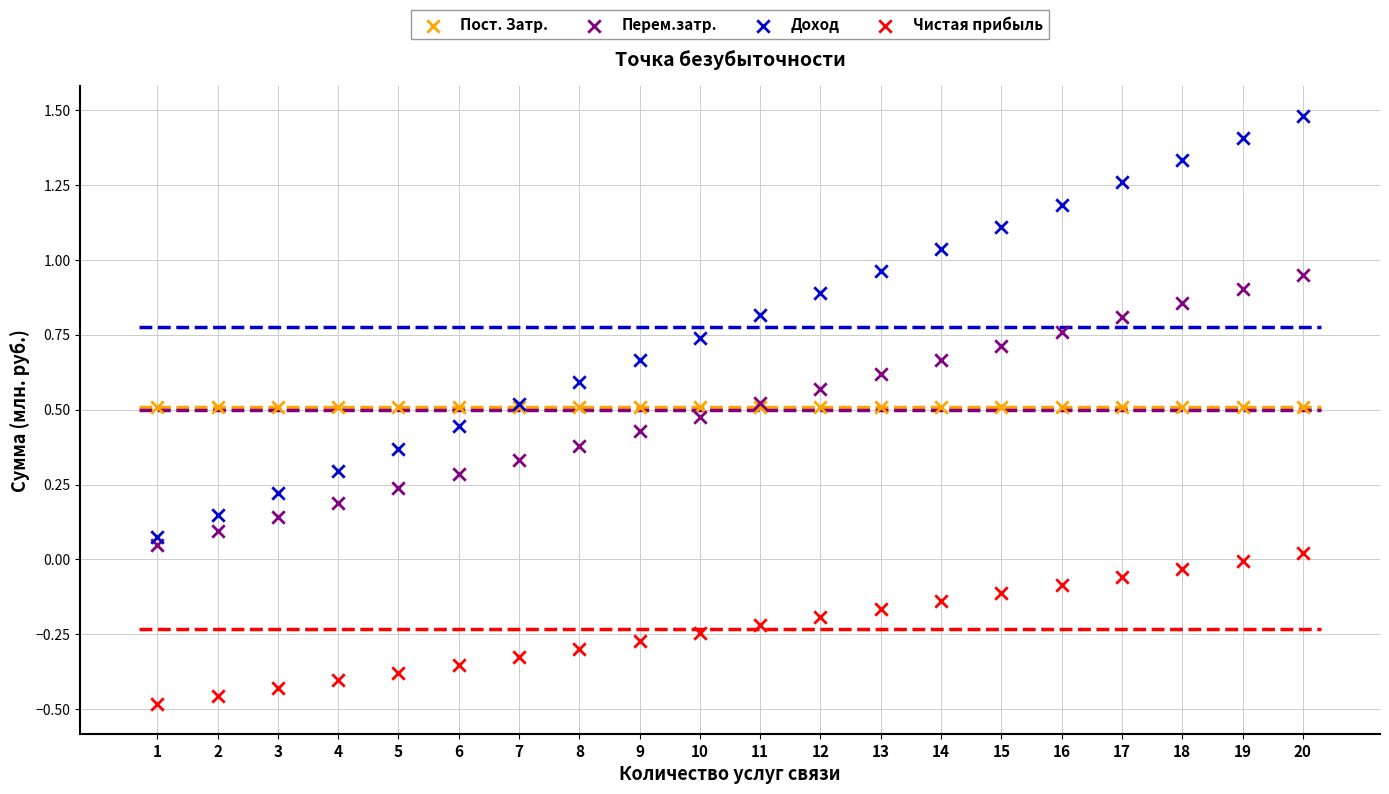

At how many categories does at least one series exceed 0?

20